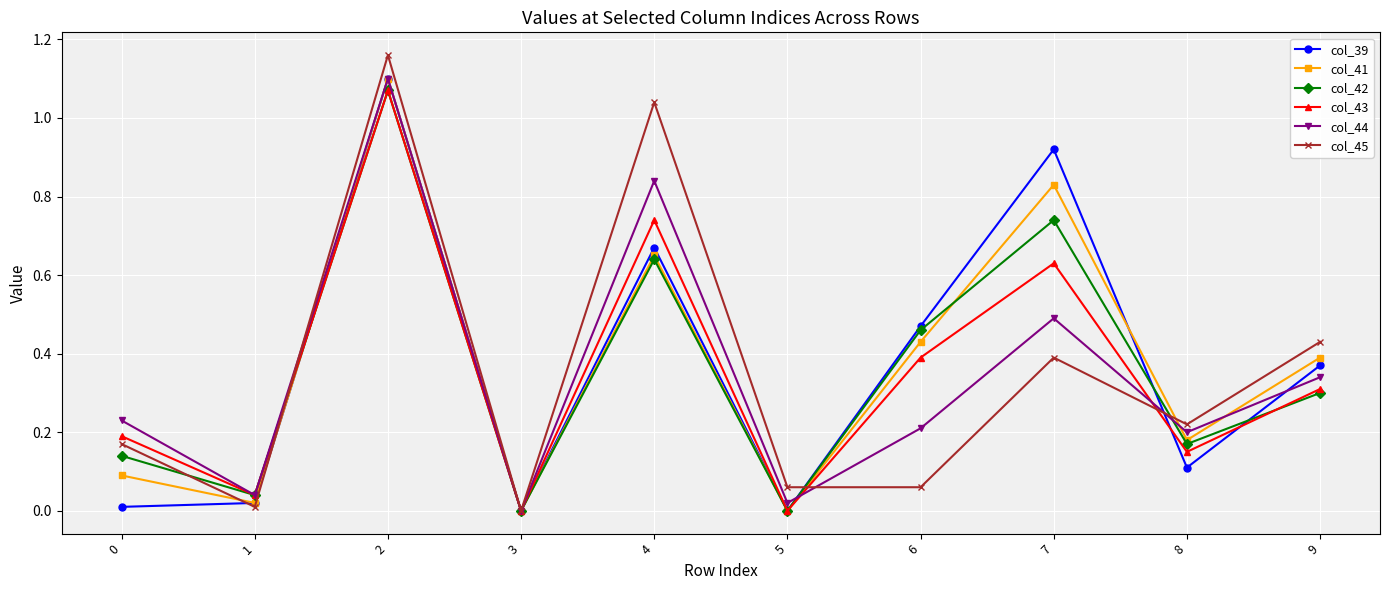

True or false: col_41 has a value of 0.2 at 8.

True